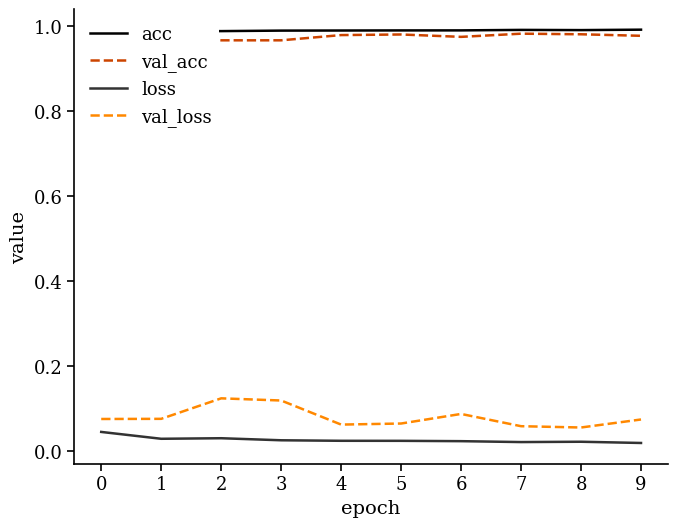

Count the acc values in the range 0 to 1.

10